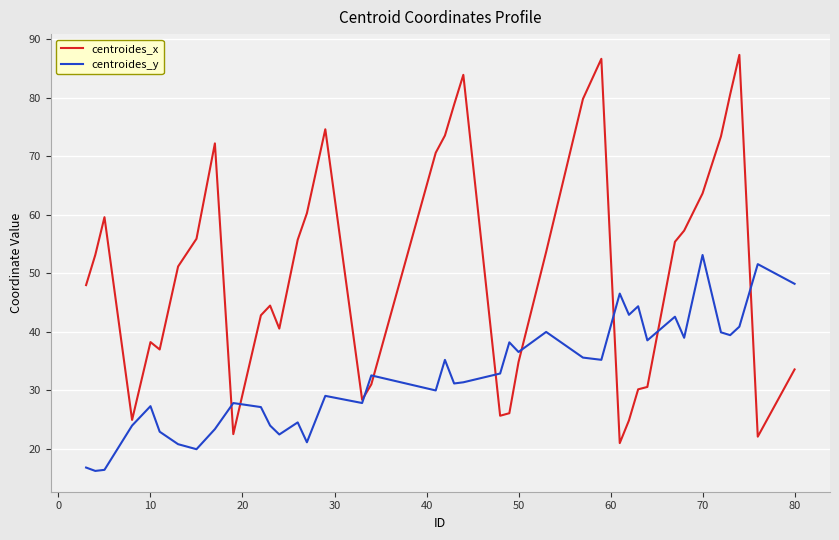

What is the maximum value shown in the chart?

87.3